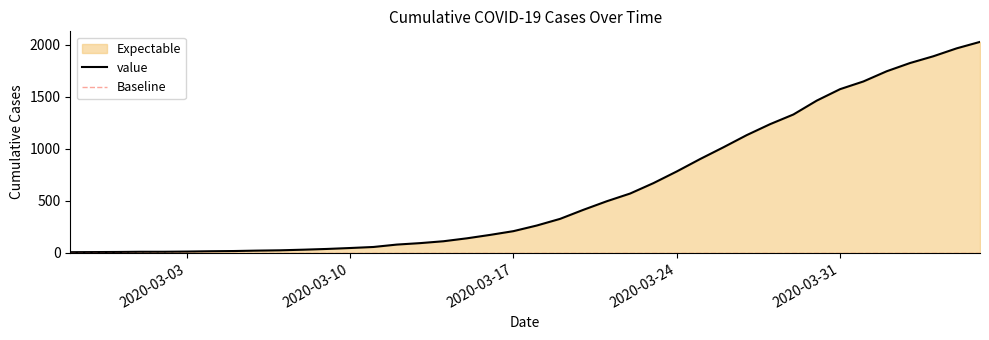

Reading left to right, what are all the values shown in this chart?

2020-02-27=7	2020-02-28=8	2020-02-29=9	2020-03-01=11	2020-03-02=11	2020-03-03=13	2020-03-04=16	2020-03-05=18	2020-03-06=22	2020-03-07=25	2020-03-08=31	2020-03-09=38	2020-03-10=47	2020-03-11=57	2020-03-12=80	2020-03-13=94	2020-03-14=112	2020-03-15=140	2020-03-16=173	2020-03-17=209	2020-03-18=263	2020-03-19=327	2020-03-20=414	2020-03-21=496	2020-03-22=570	2020-03-23=670	2020-03-24=782	2020-03-25=901	2020-03-26=1014	2020-03-27=1131	2020-03-28=1236	2020-03-29=1329	2020-03-30=1462	2020-03-31=1572	2020-04-01=1646	2020-04-02=1744	2020-04-03=1823	2020-04-04=1888	2020-04-05=1964	2020-04-06=2026